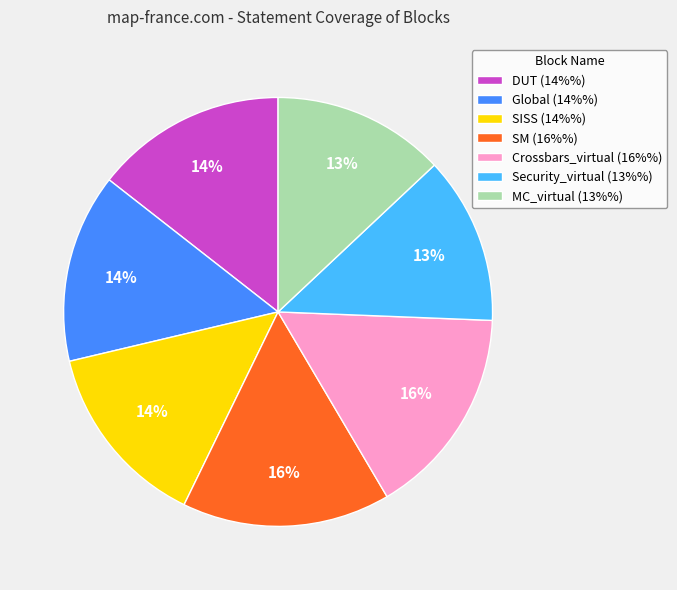

To the nearest percent, what portion does DUT represent?

14%